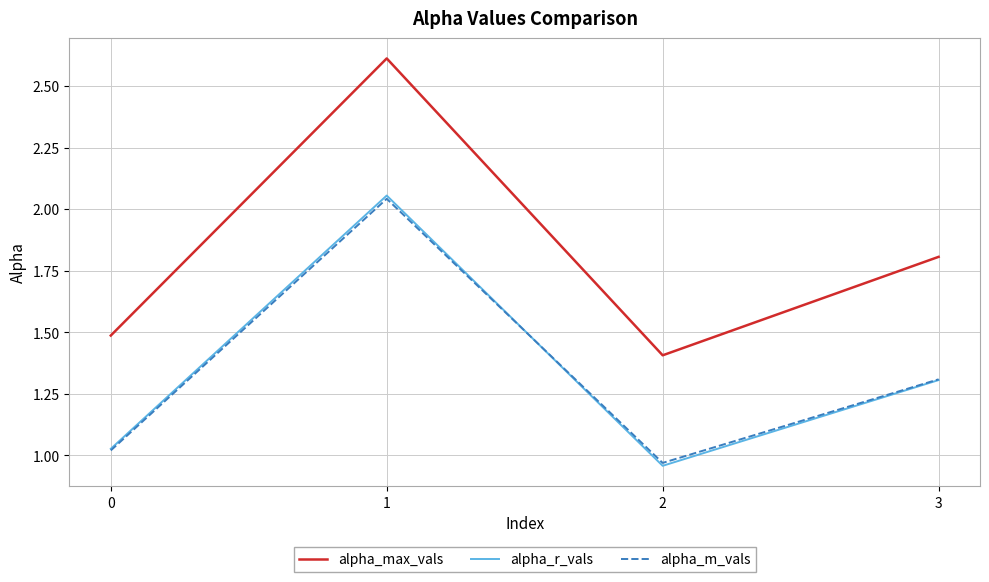

Is this an area chart (filled region under the line)?

No